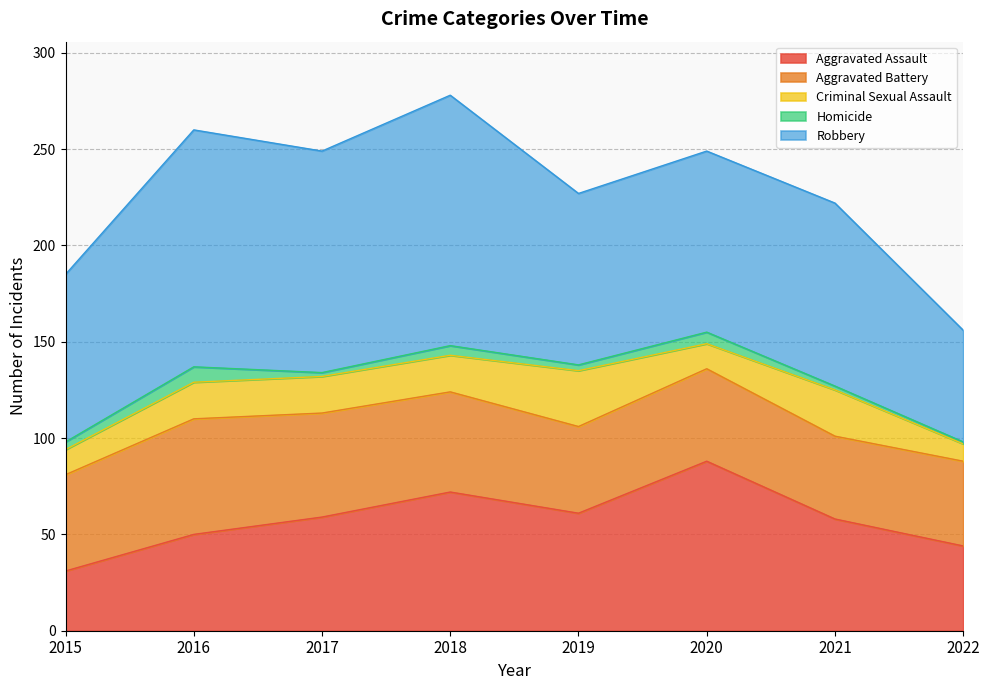

Where does the Aggravated Assault series first go above 59?

2018